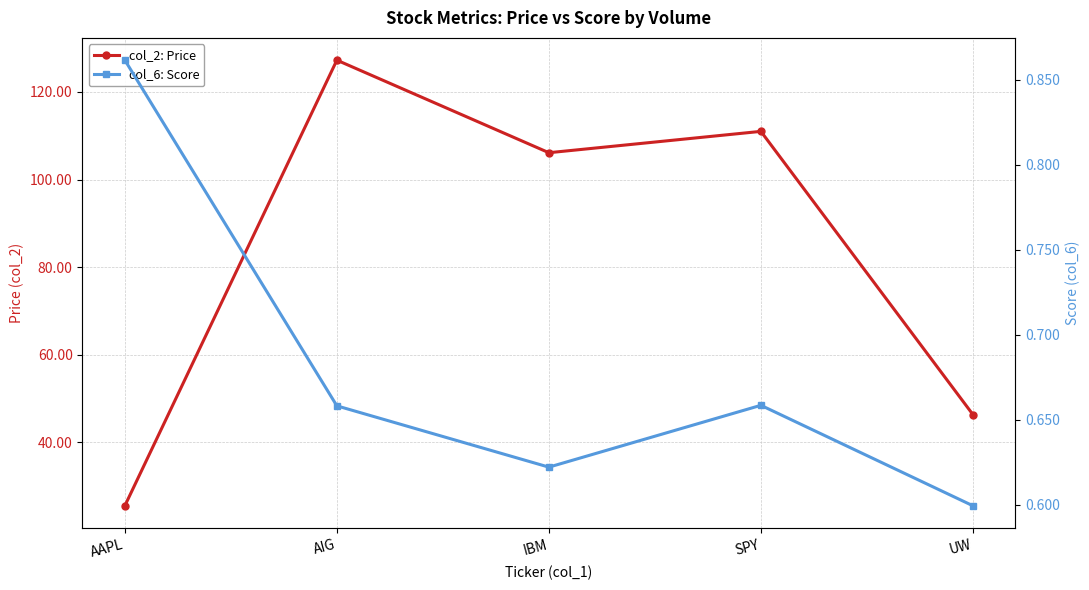

What is the difference between the maximum and minimum values in the col_2: Price series?

101.7